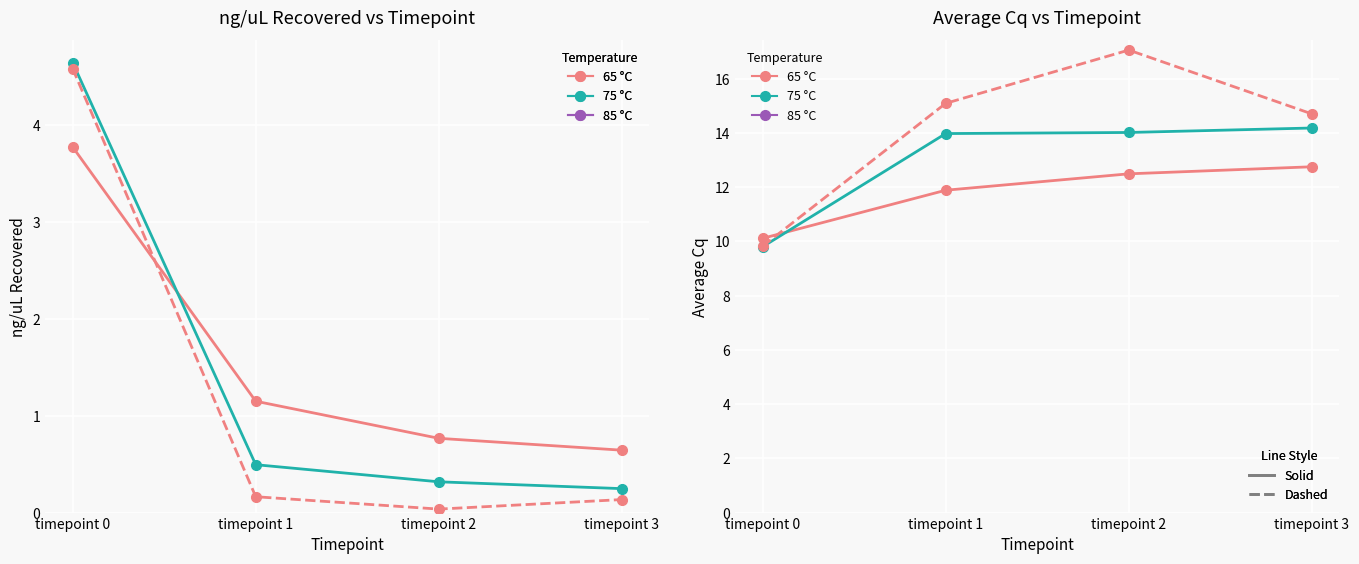

Reading left to right, extract all data points from this chart.

65 °C (solid): timepoint 0=10.1	timepoint 1=11.9	timepoint 2=12.5	timepoint 3=12.8
75 °C (solid): timepoint 0=9.8	timepoint 1=14.0	timepoint 2=14.0	timepoint 3=14.2
85 °C (dashed): timepoint 0=9.8	timepoint 1=15.1	timepoint 2=17.1	timepoint 3=14.7